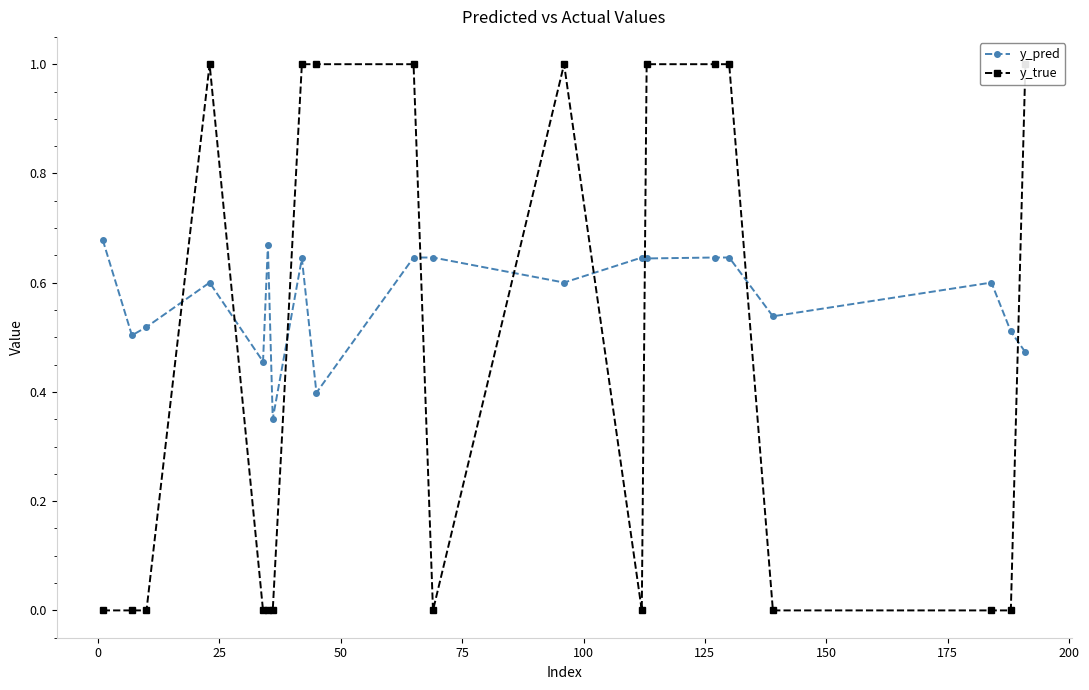

True or false: y_pred has more than 0 points higher than both neighbors.

True